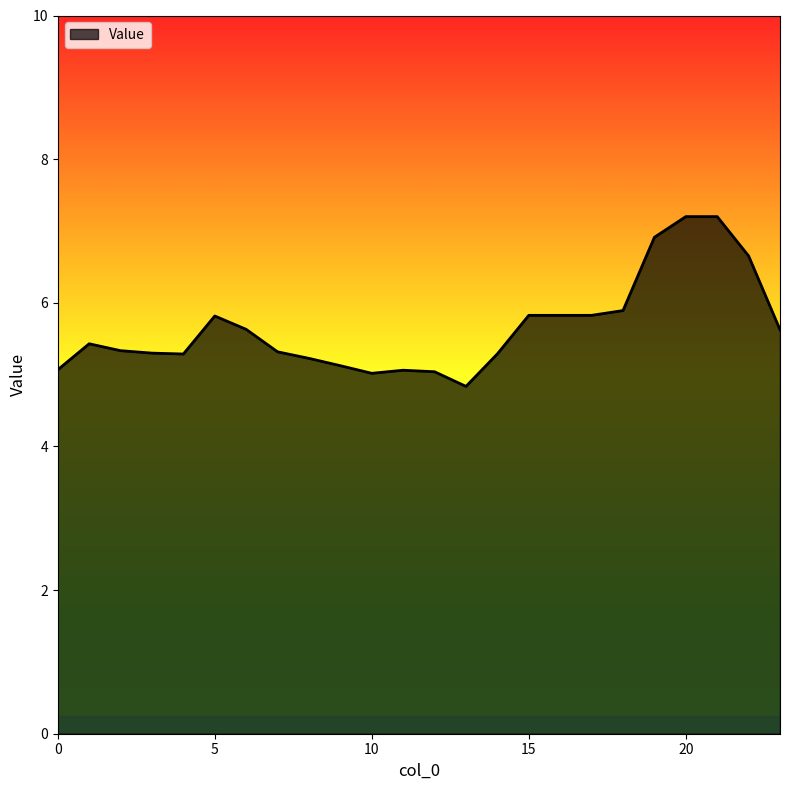

What is the difference between the maximum and minimum values?

2.4